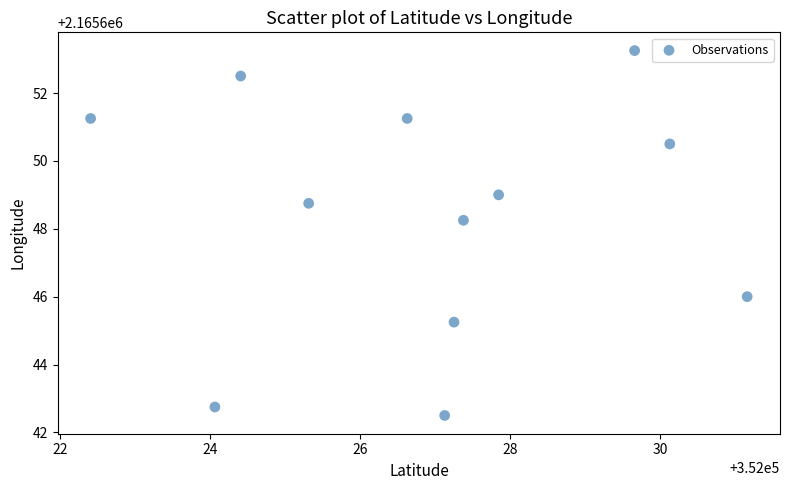

What Y value in the scatter plot is closest to 2165647?

2165646.0